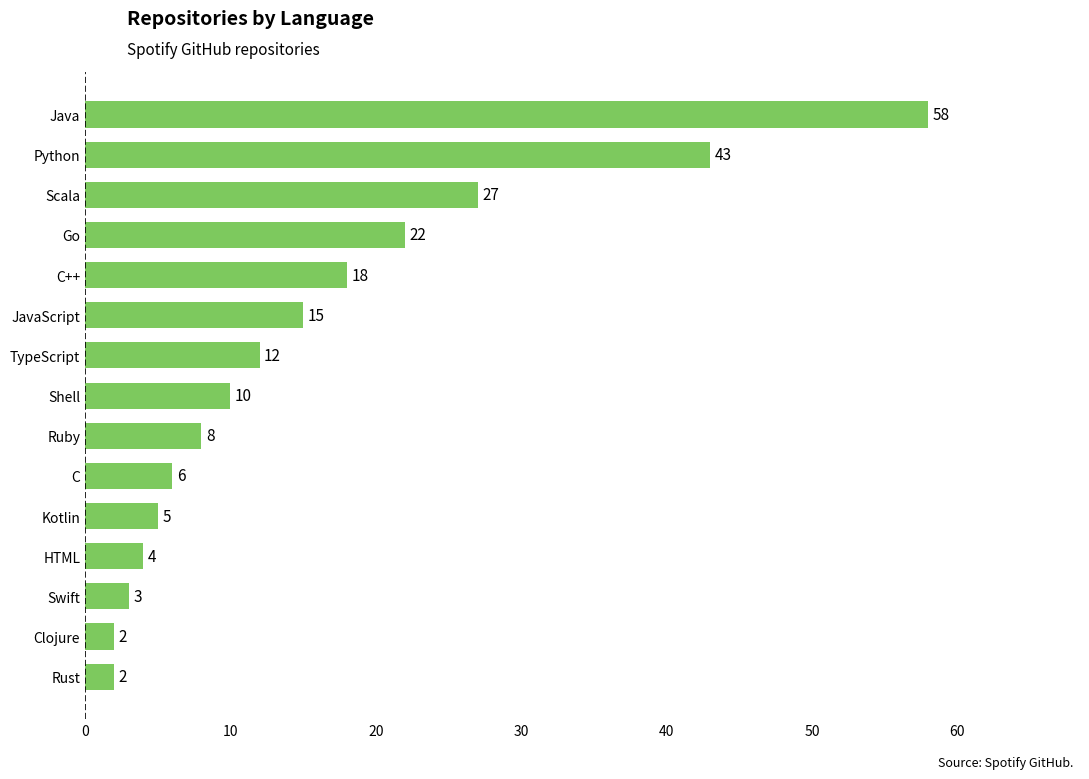

Count the number of data series in this chart.

1